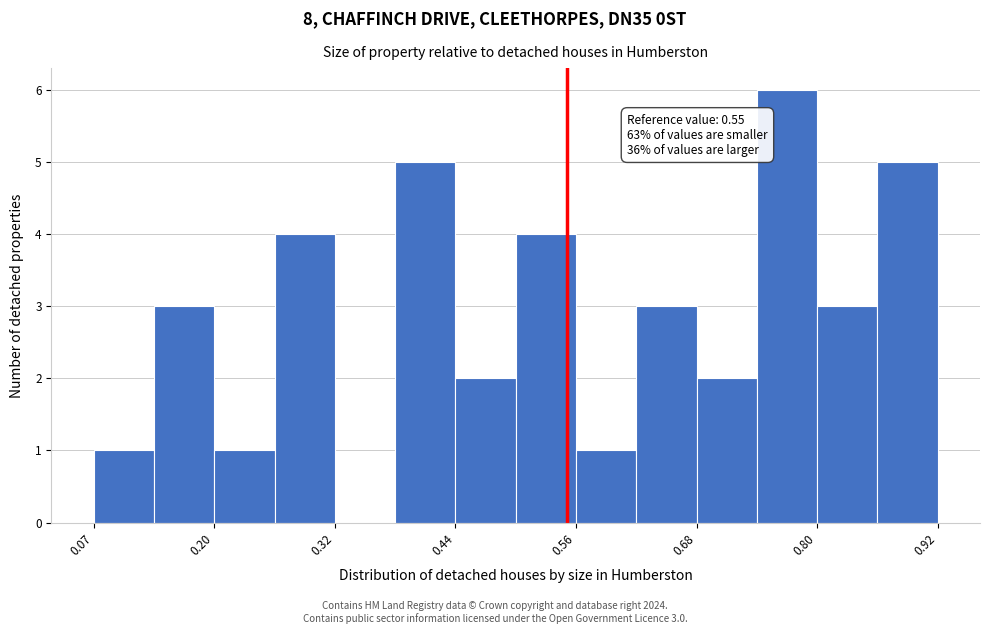

Read against the x-axis, roughly where is the centre of the tallest bar?

0.78